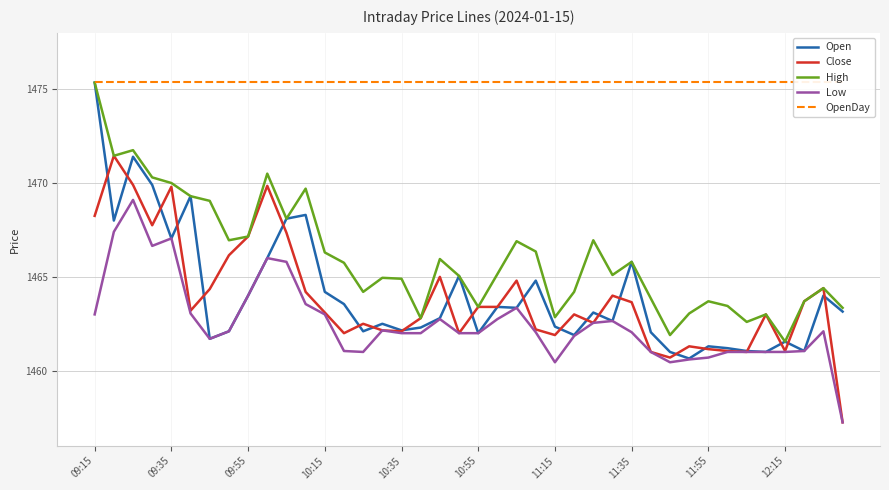

What is the difference between the High values at 10:55 and 11:35?

2.4